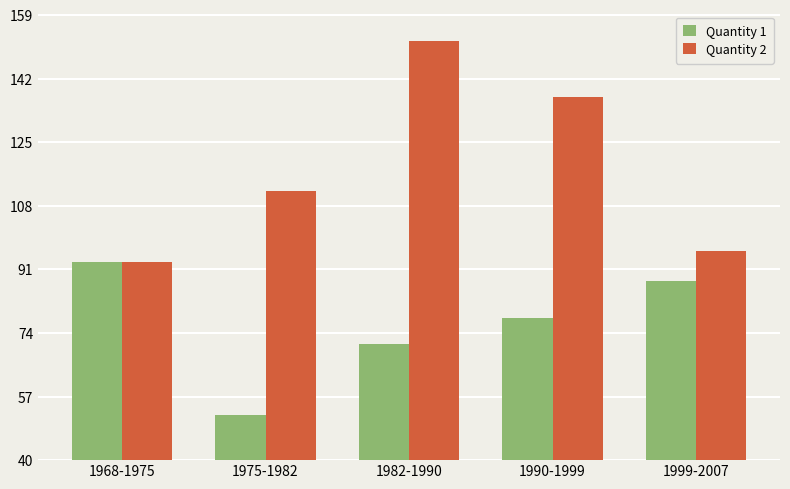

What is the label of the 1st bar from the right?

1999-2007